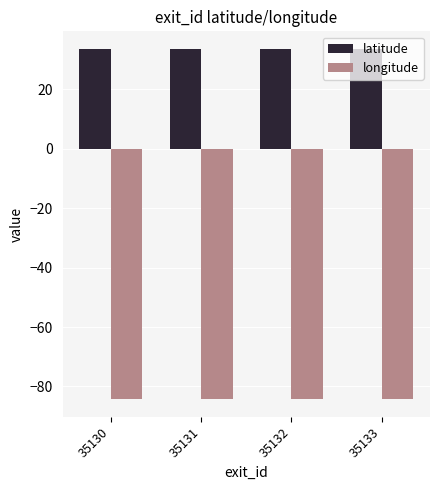

What is the sum of all latitude values?

134.4